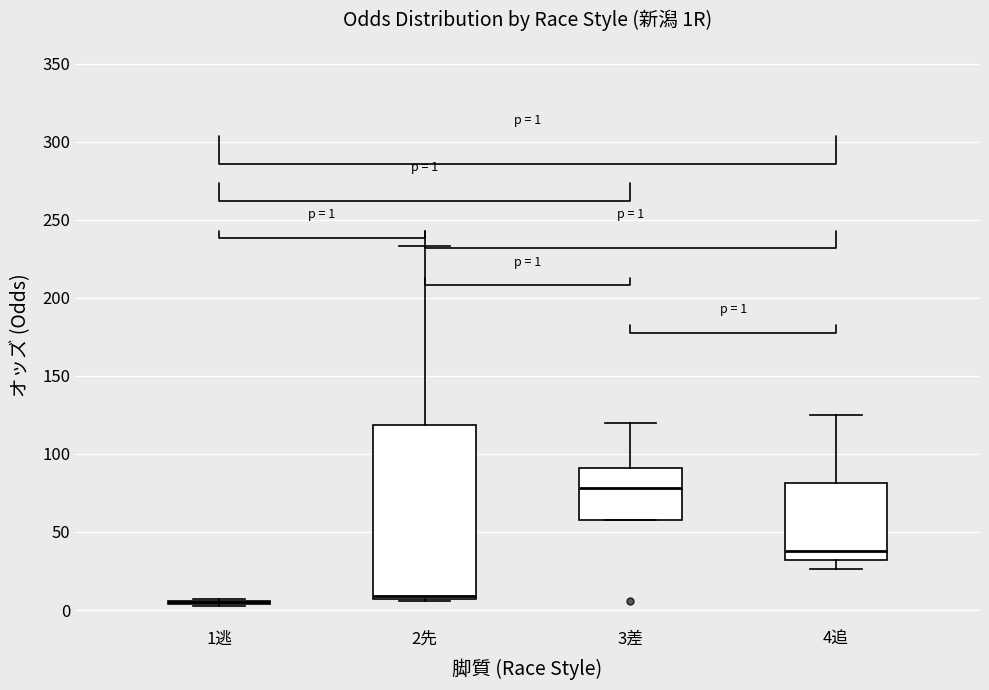

Comparing the boxes themselves (not the whiskers), which one is the tallest?

2先